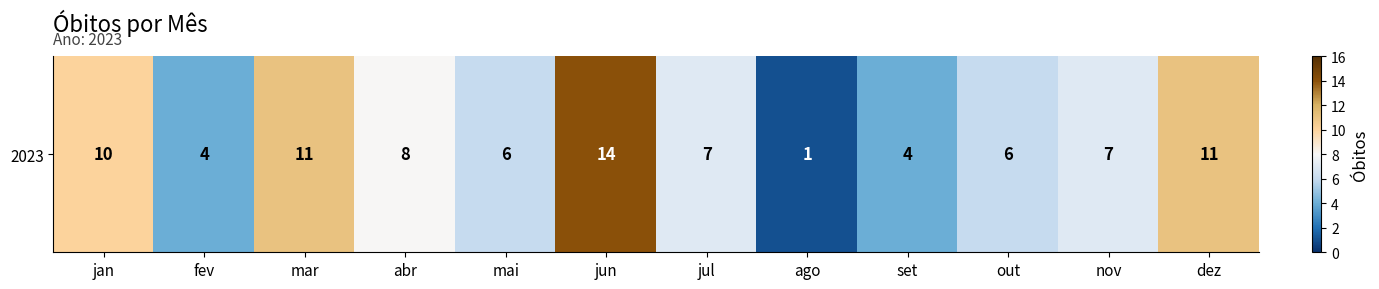

Count the number of categories in the chart.

12